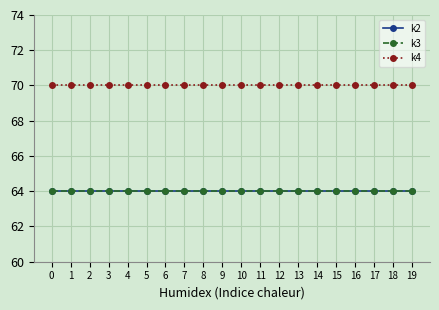

The value of k3 at 14 is 23. True or false?

False